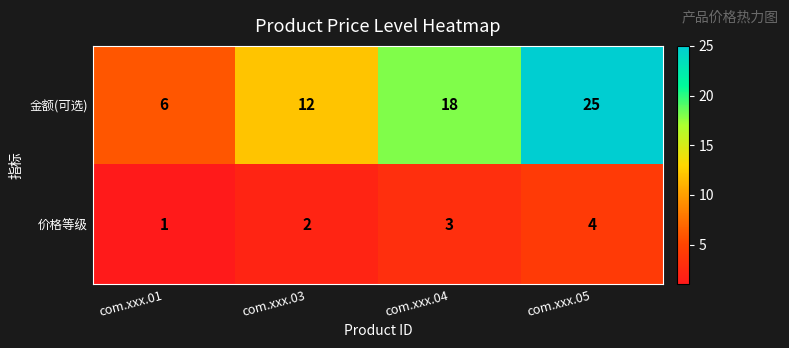

Rank the series at com.xxx.04 from highest to lowest value.

金额(可选), 价格等级